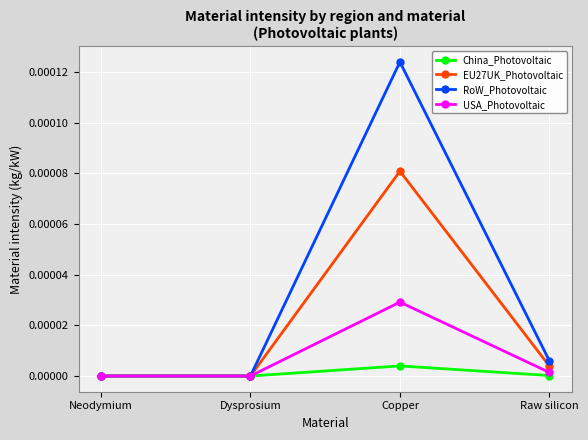

Which series has the largest range (max minus min)?

RoW_Photovoltaic